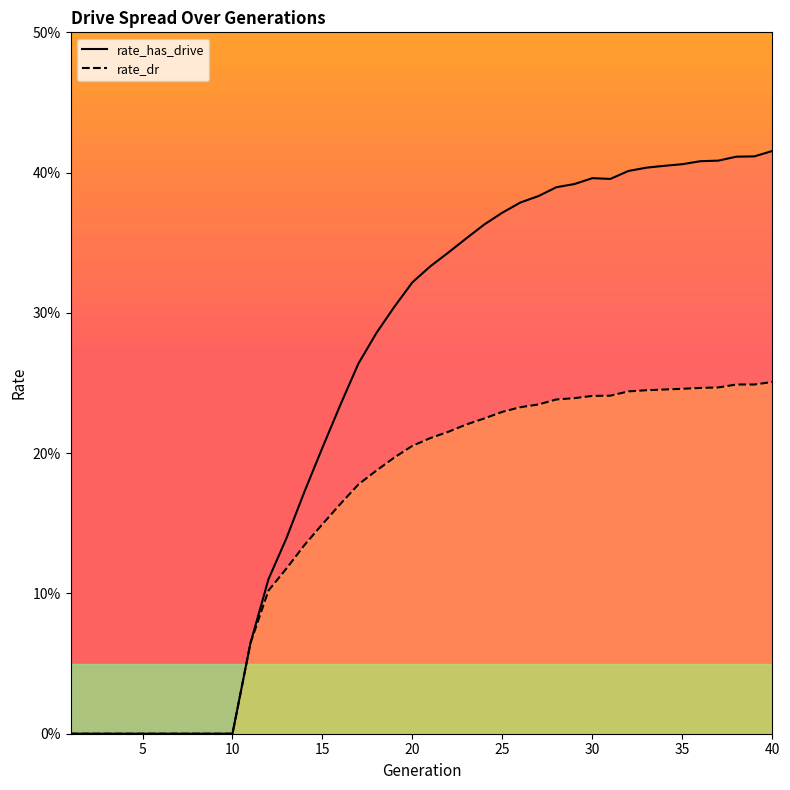

How many lines are shown in the chart?

2